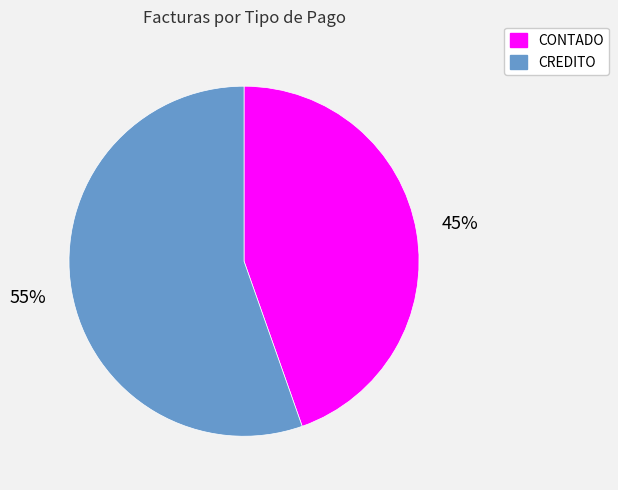

True or false: CREDITO accounts for 42% of the total.

False